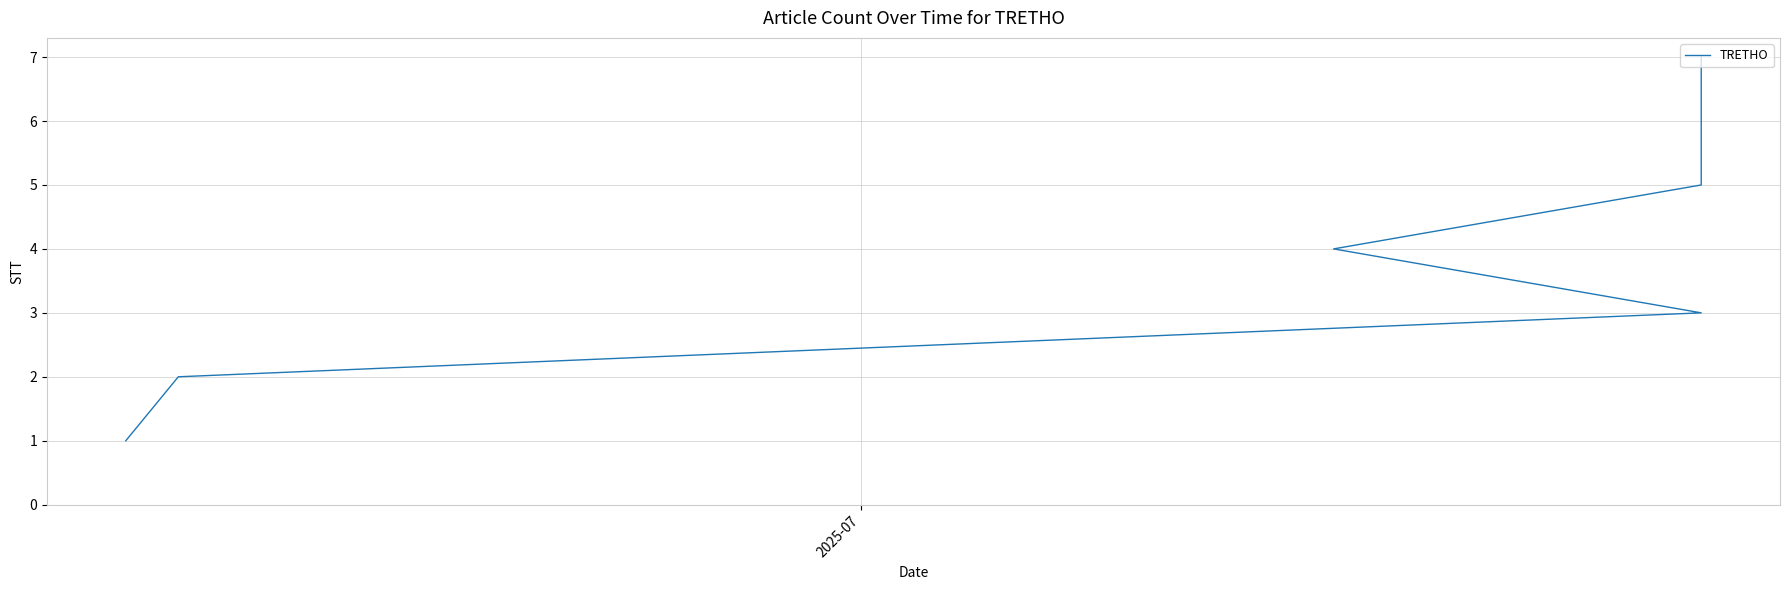

How many values are below 4?

3